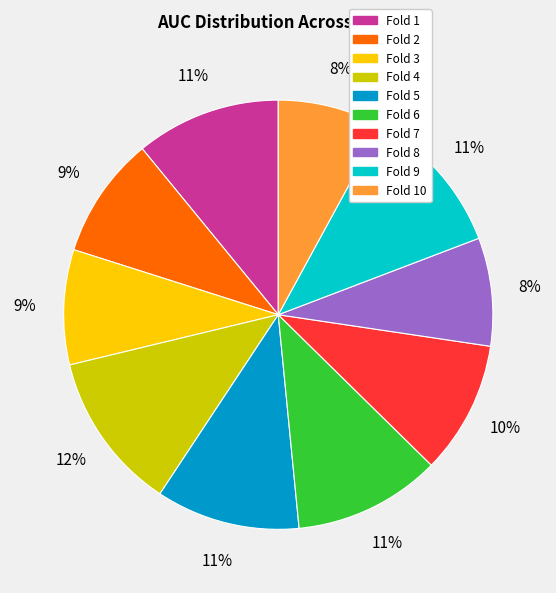

Is there any slice that represents more than half of the pie?

No